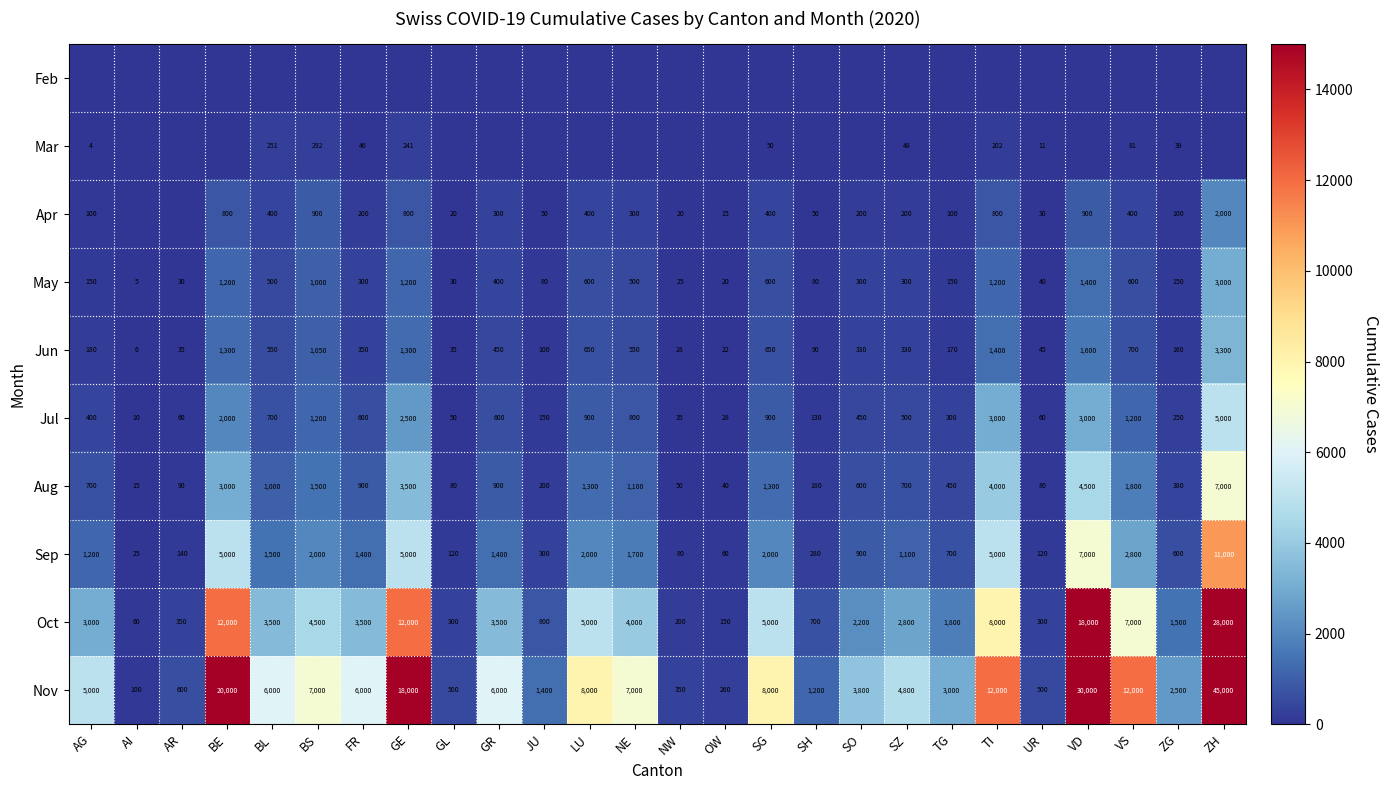

What is the average value of the Jul series?

955